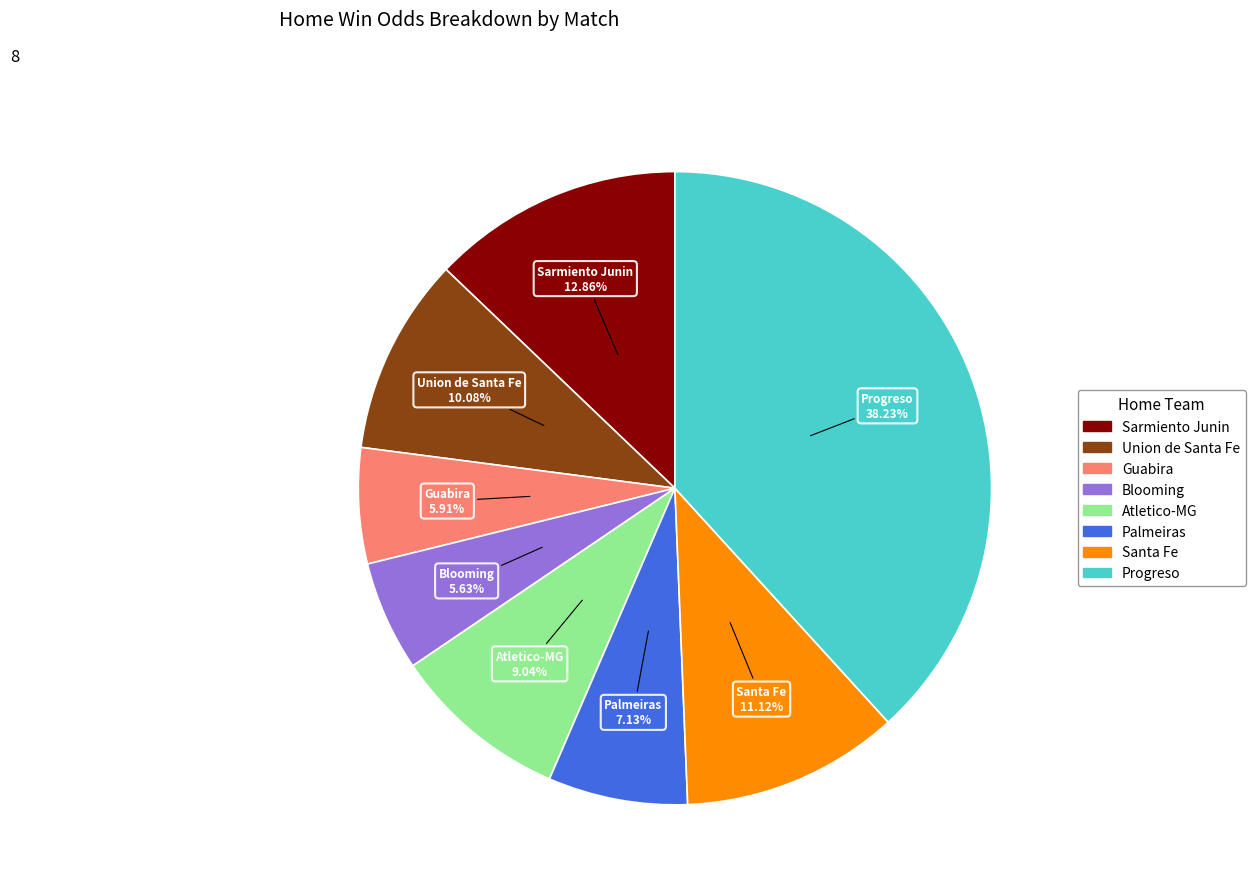

Which has a higher value, Atletico-MG or Sarmiento Junin?

Sarmiento Junin